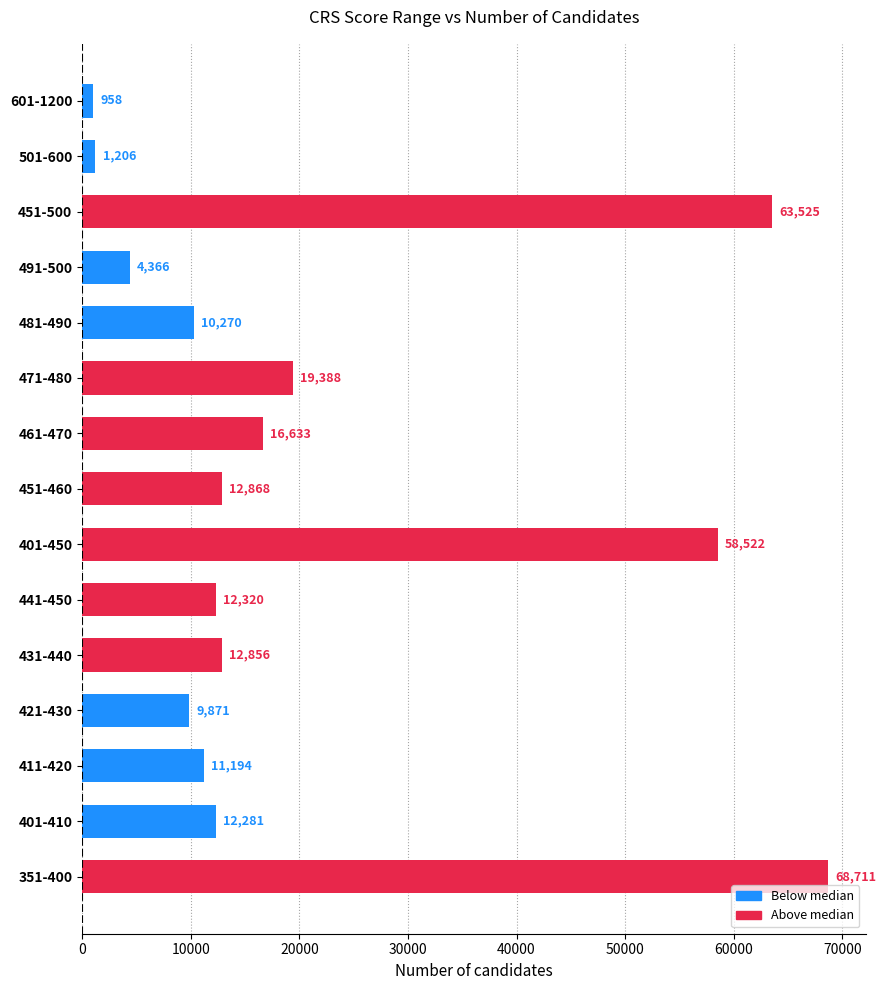

What is the approximate value at 451-500?

63525